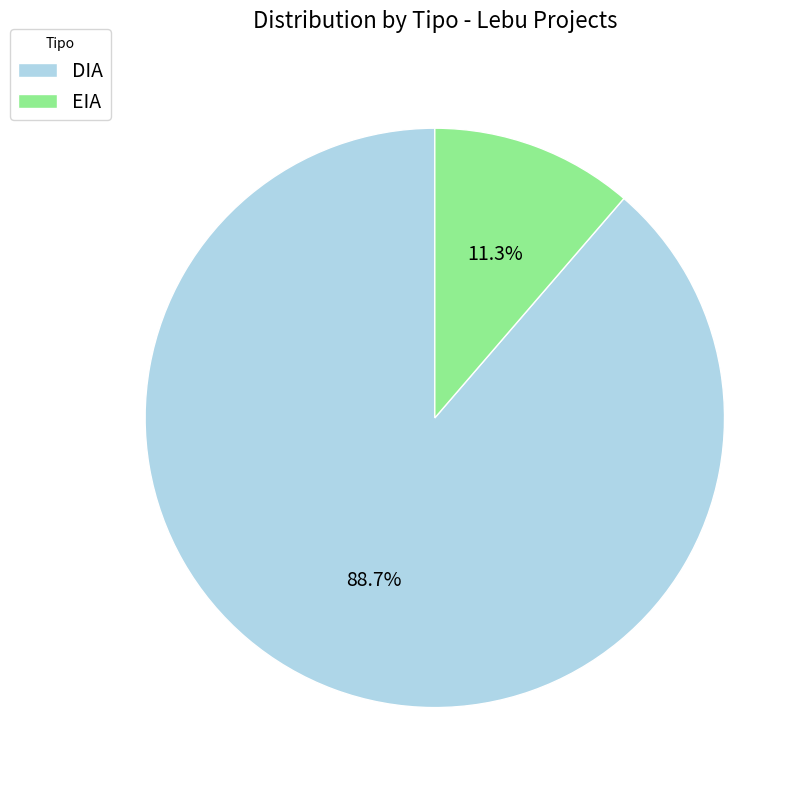

To the nearest percent, what is the difference between the DIA and EIA slice percentages?

77%